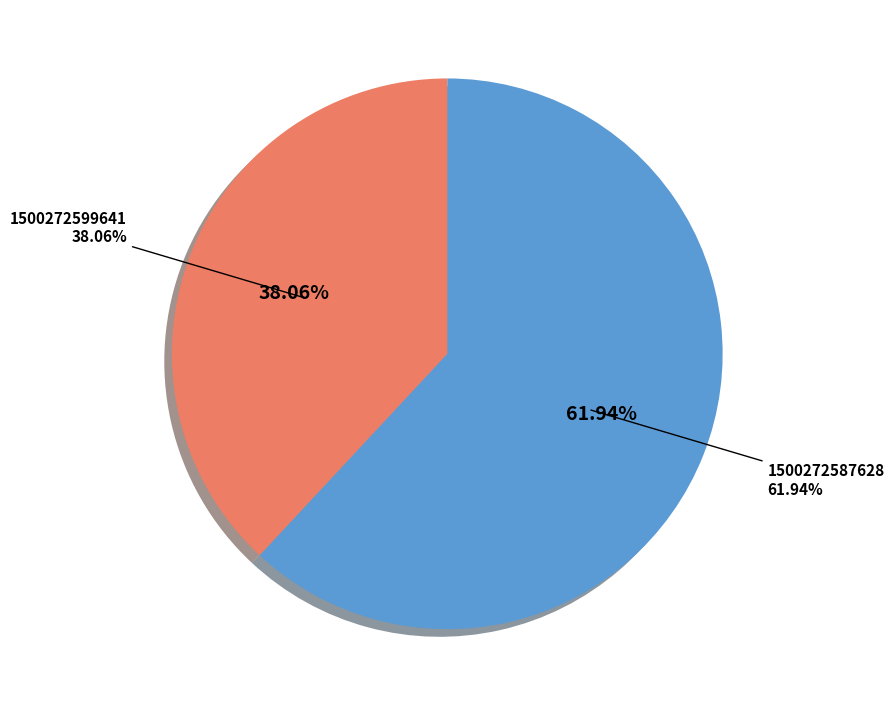

Does any single category account for the majority?

Yes